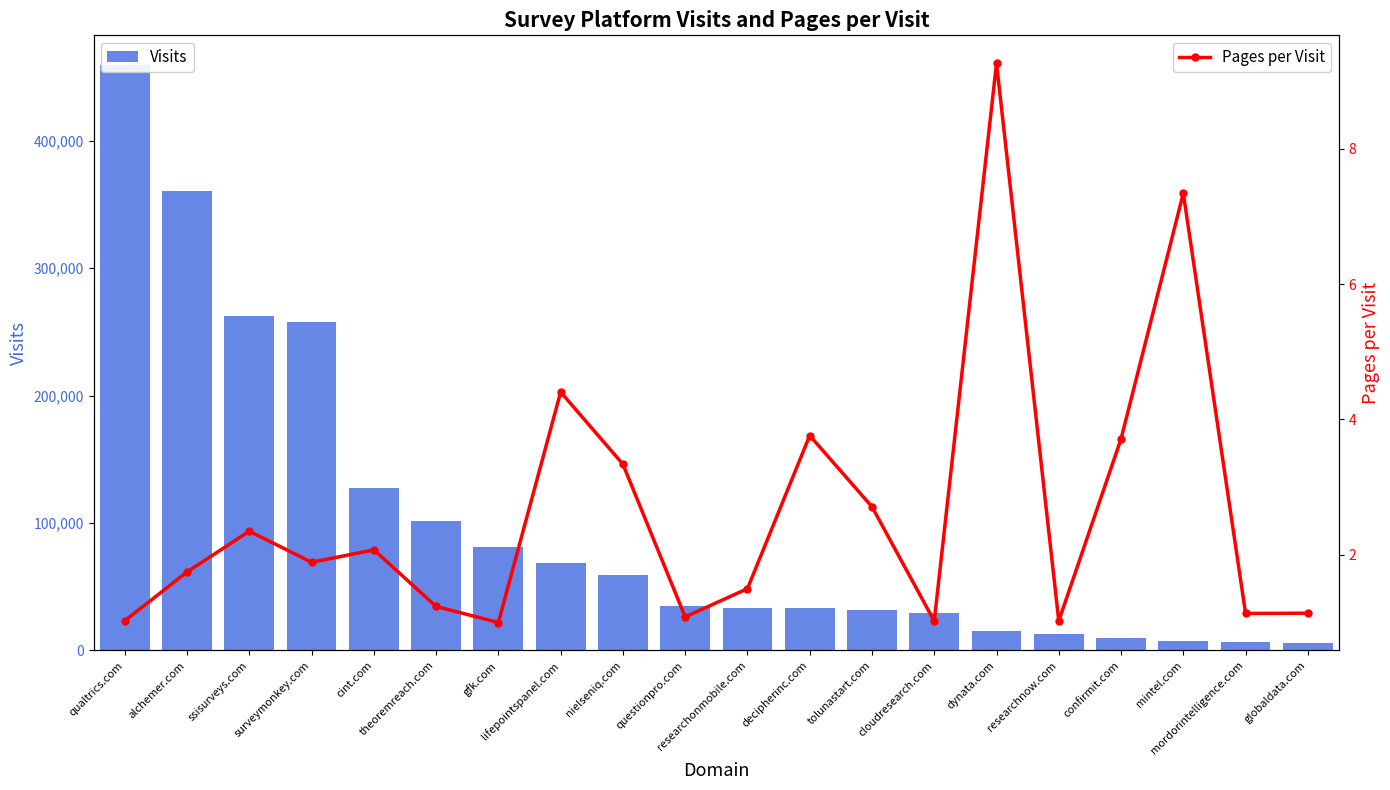

How many values in the Pages per Visit series exceed 1?

19